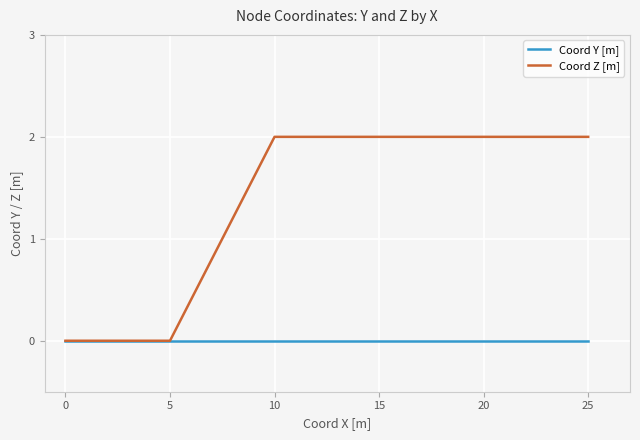

Is this an area chart (filled region under the line)?

No